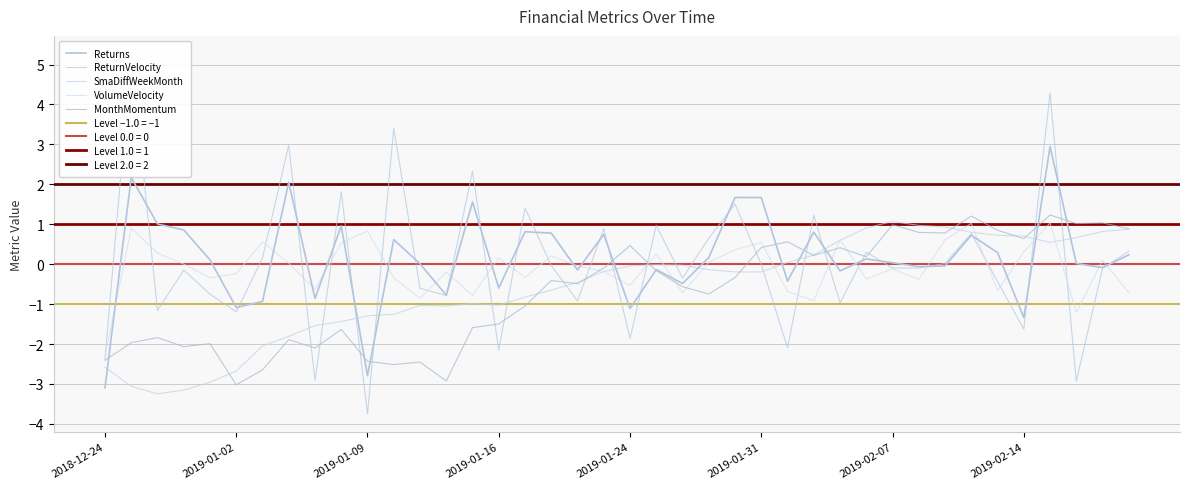

In SmaDiffWeekMonth, how many points are lower than both neighbors (excluding endpoints)?

5